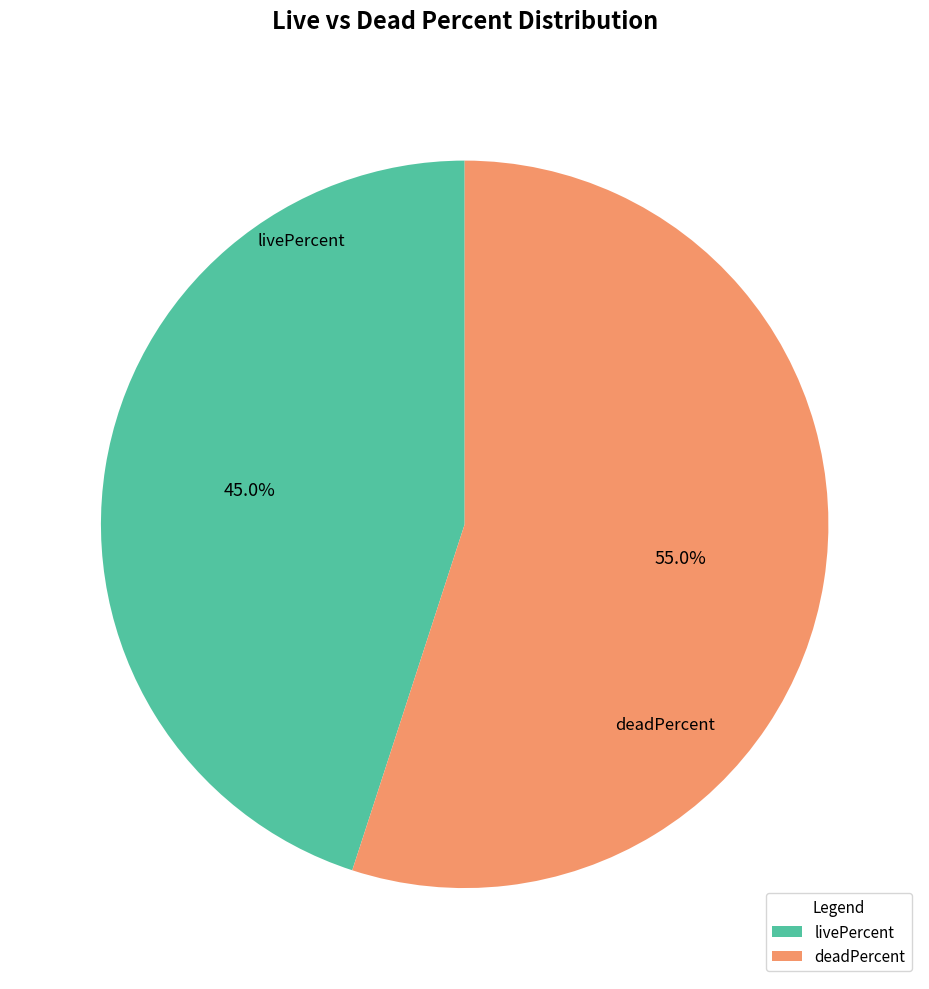

How many slices are in this pie chart?

2